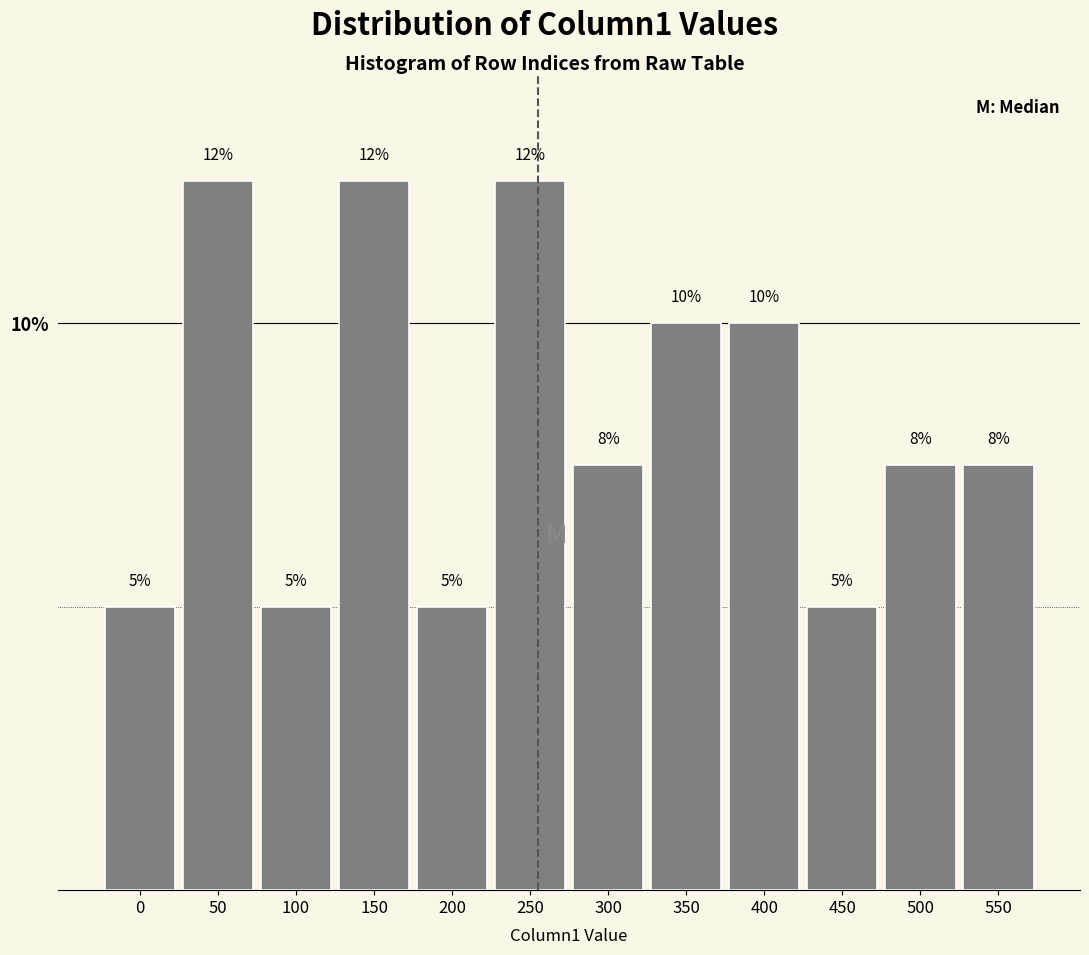

The value at 100 is 2.0. True or false?

False